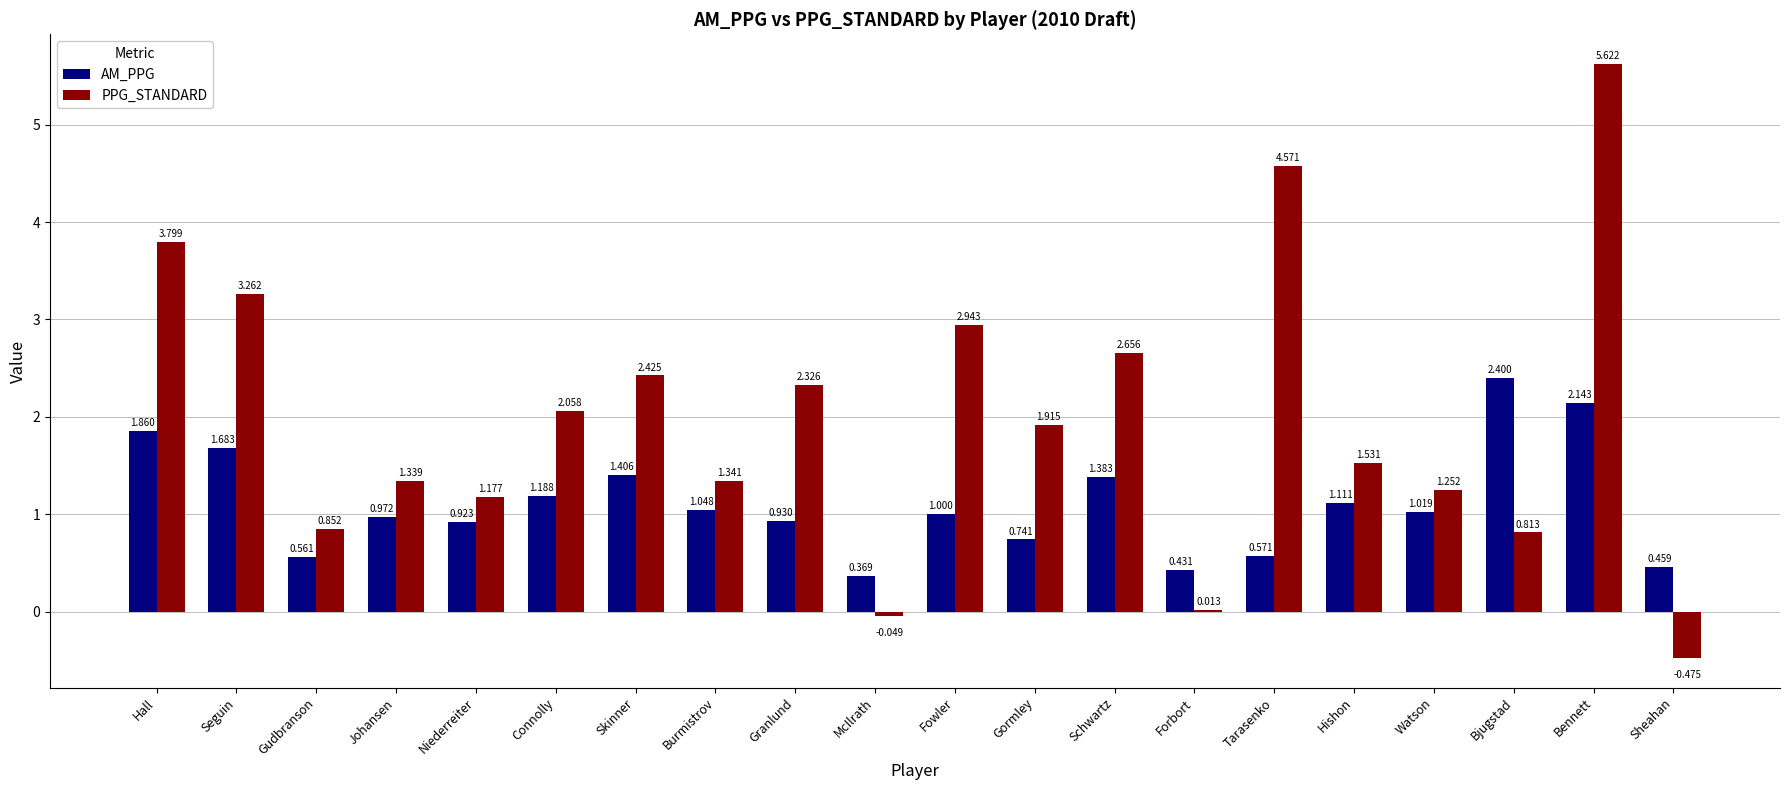

What are all the series names shown in the legend?

AM_PPG, PPG_STANDARD